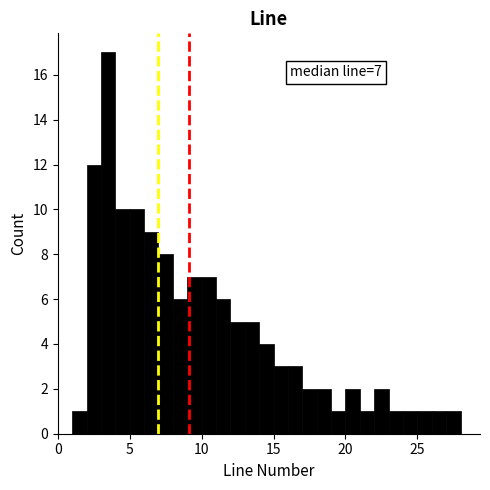

Around what value on the x-axis is the tallest bar? Give the approximate position of its centre, as read against the axis.

3.5